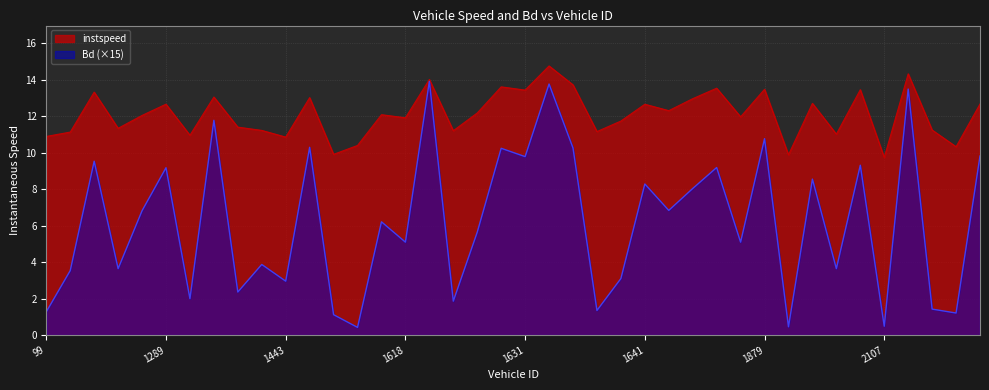

At which category is the sum across all series the highest?

1634.0